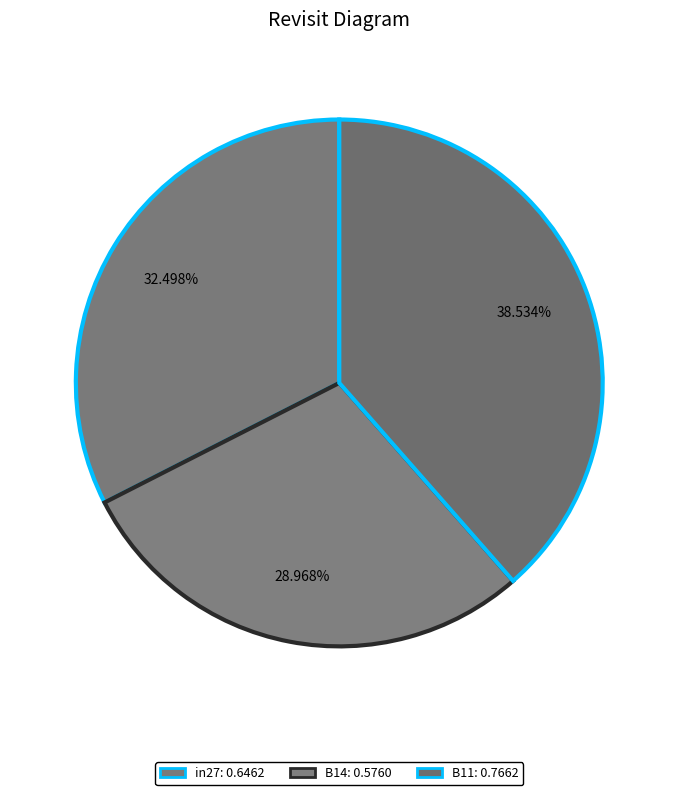

Does B11 account for over 50% of the chart?

No